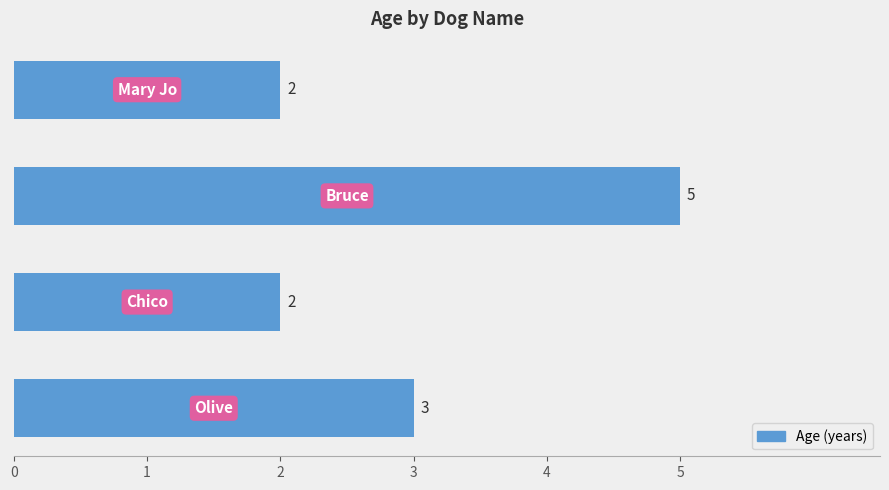

What is the difference between the maximum and second lowest values?

3